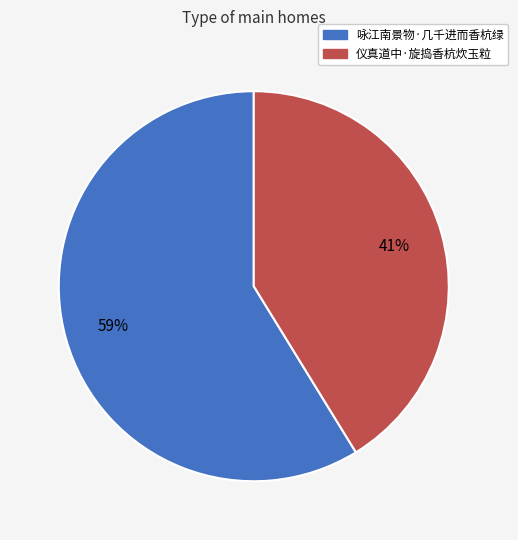

How many slices are in this pie chart?

2